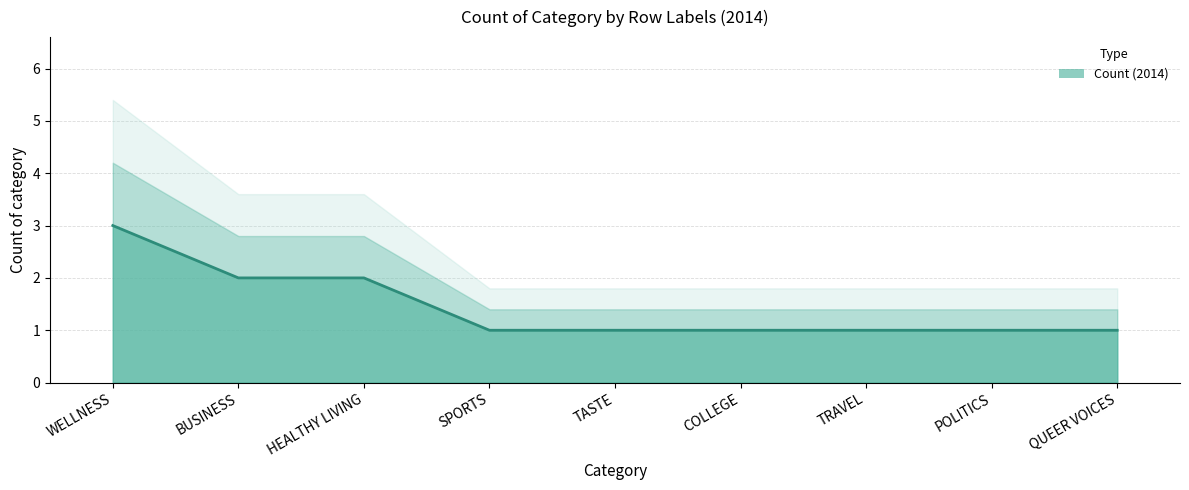

What is the difference between the maximum and second lowest values?

2